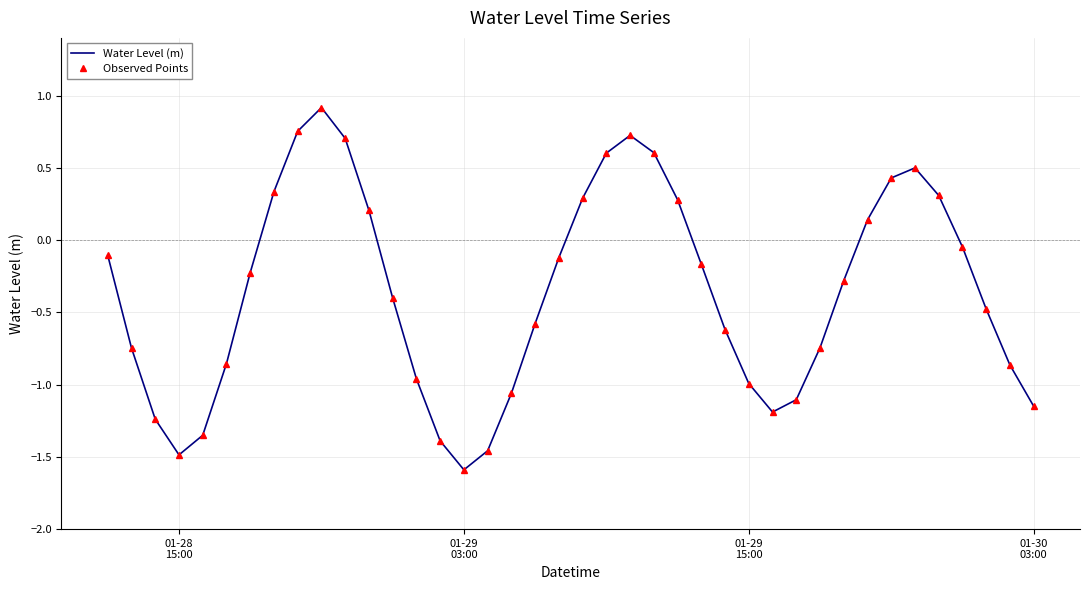

How many data points does each series have?

40